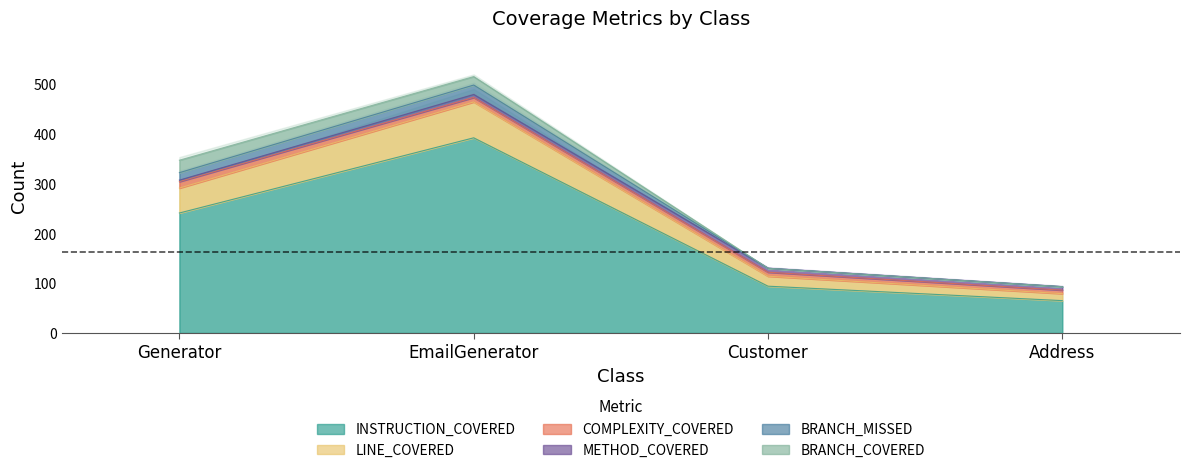

What is the total value across all series at Address?

93